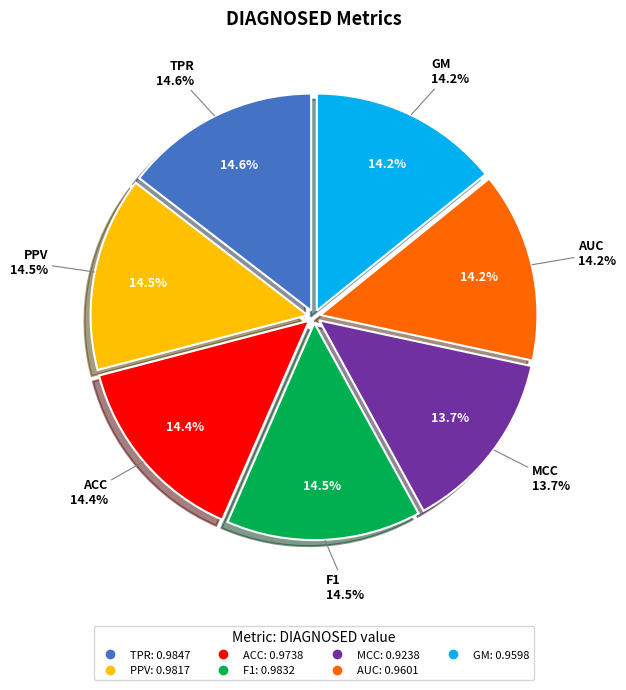

Is the sum of F1 and MCC greater than half?

No